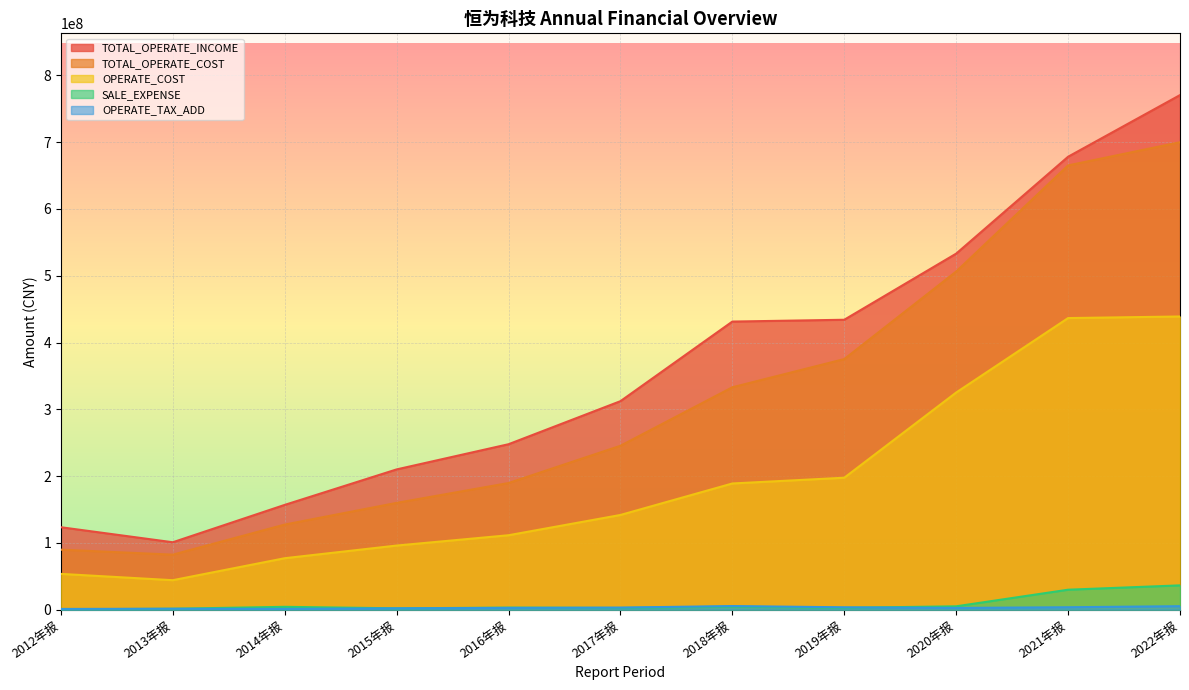

What position from the left is 2017年报?

6